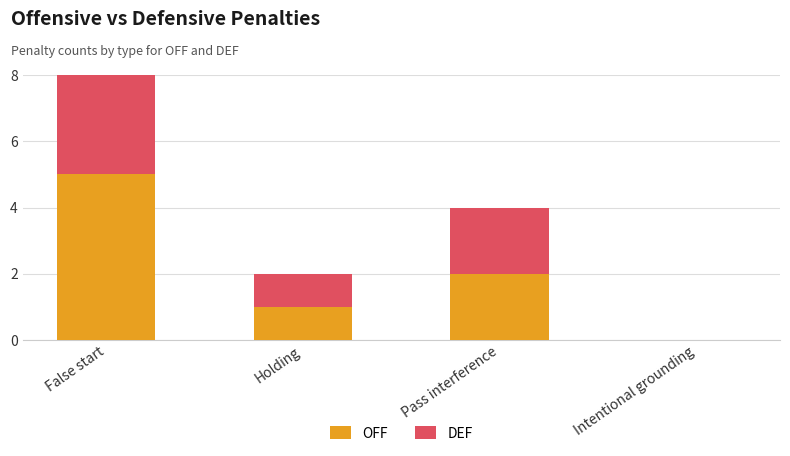

Count the number of data series in this chart.

2